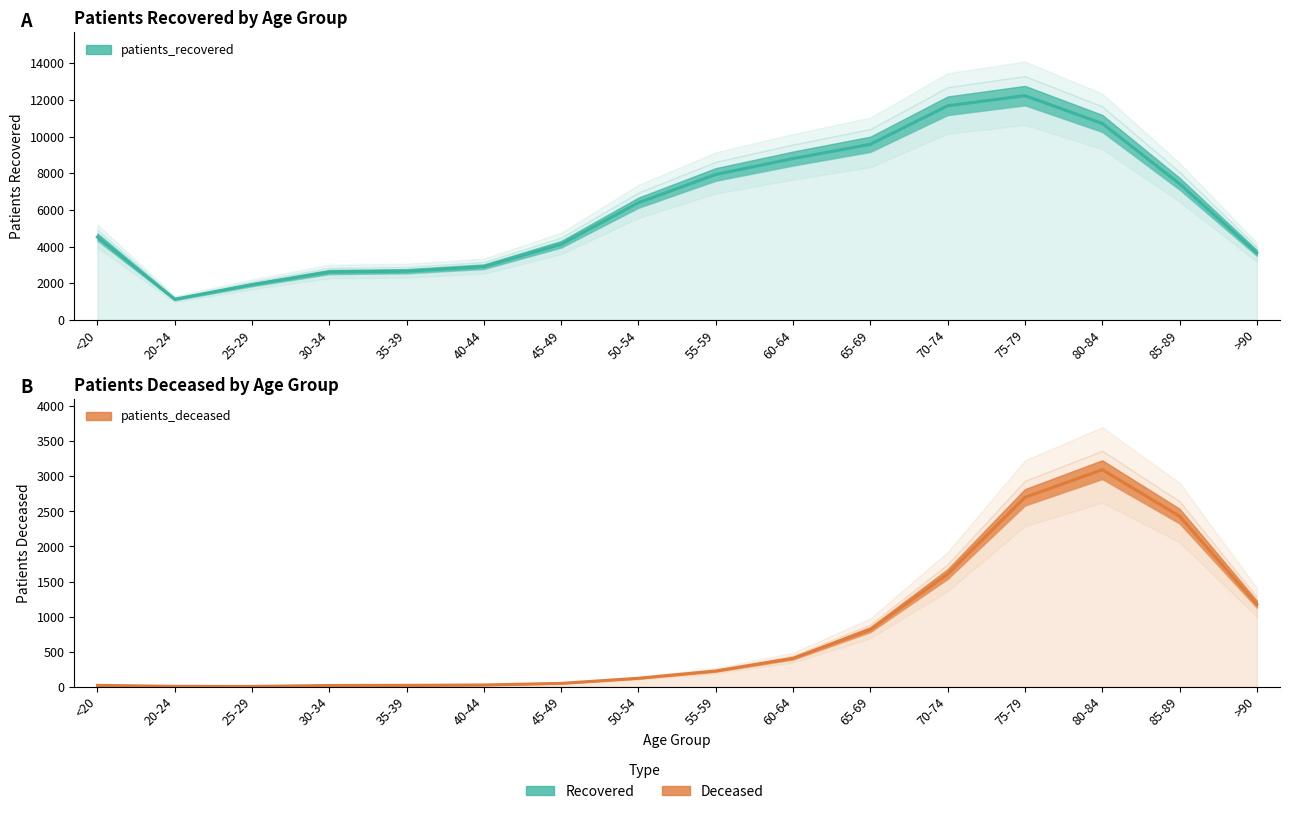

How many interior local peaks does the patients_deceased (line) series have?

1